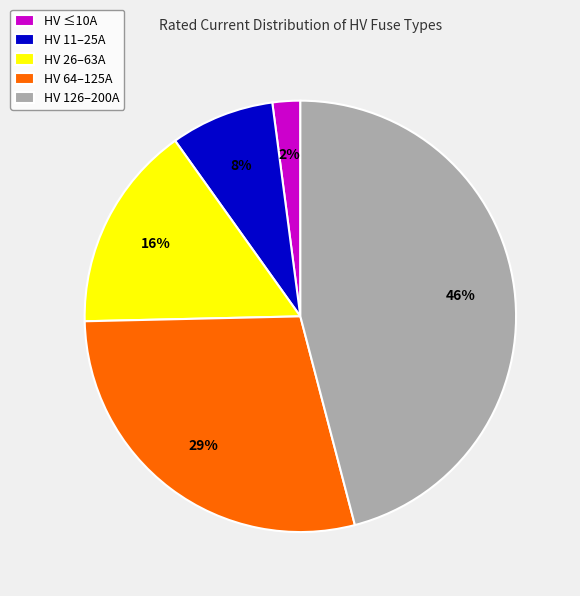

Approximately how many times larger is the value at HV 26–63A compared to HV 11–25A?

2.0